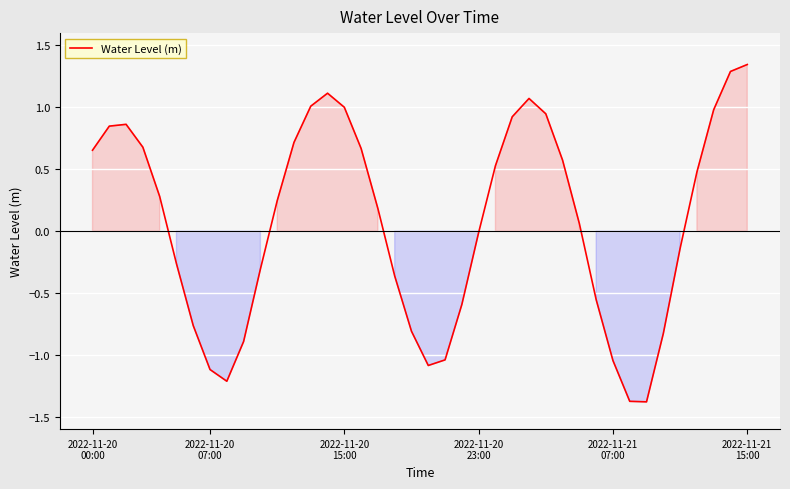

Count the number of categories in the chart.

40